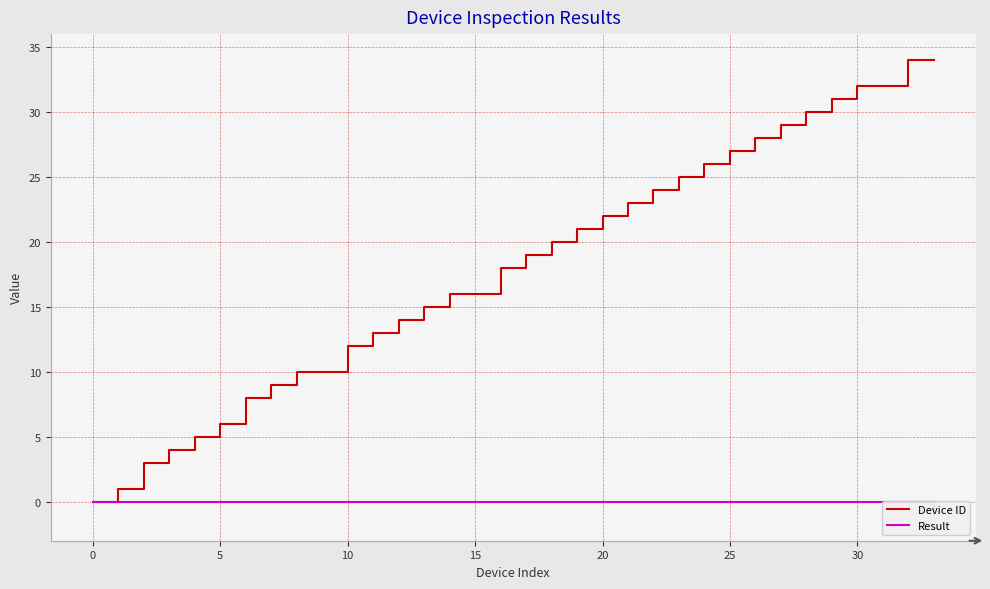

What is the label of the 20th point from the left?

19